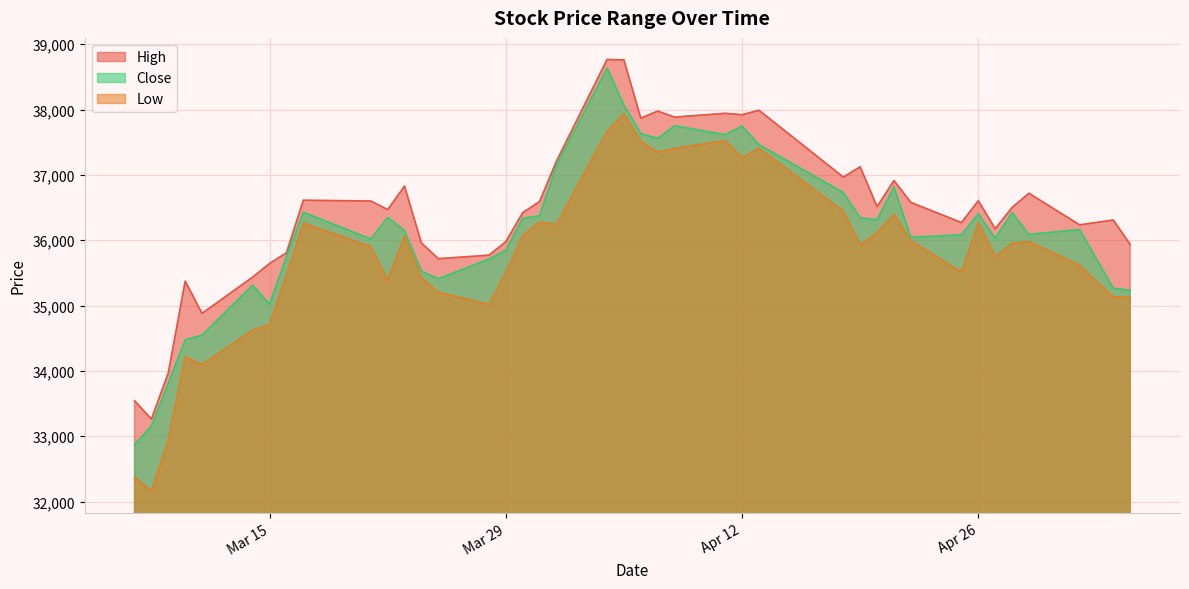

At how many categories does at least one series exceed 33797?

38